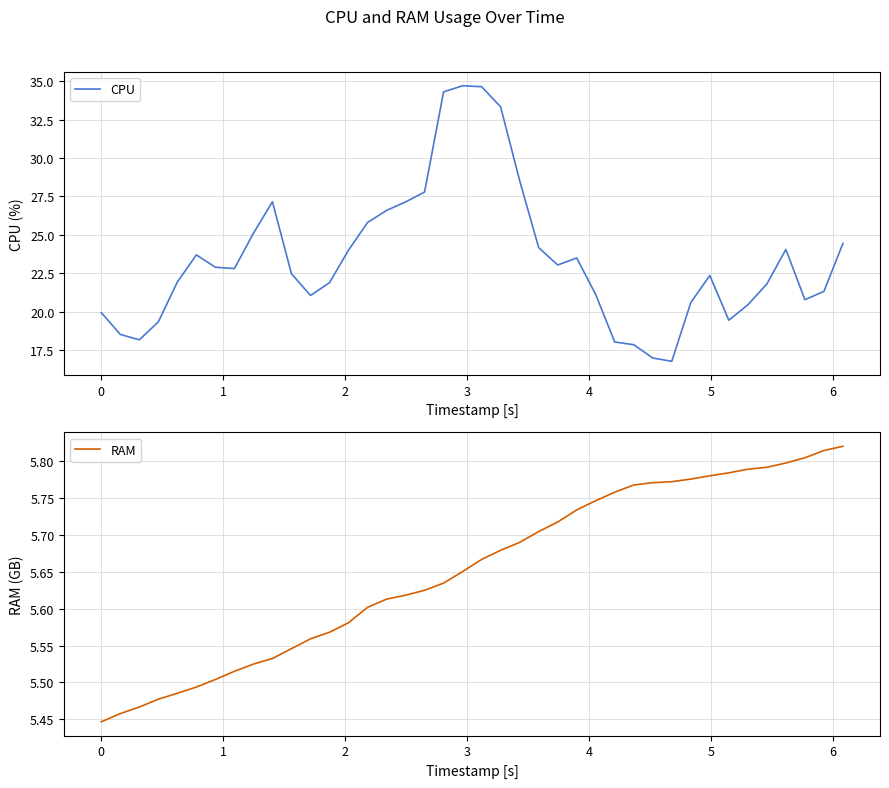

What is the maximum value for CPU?

34.7